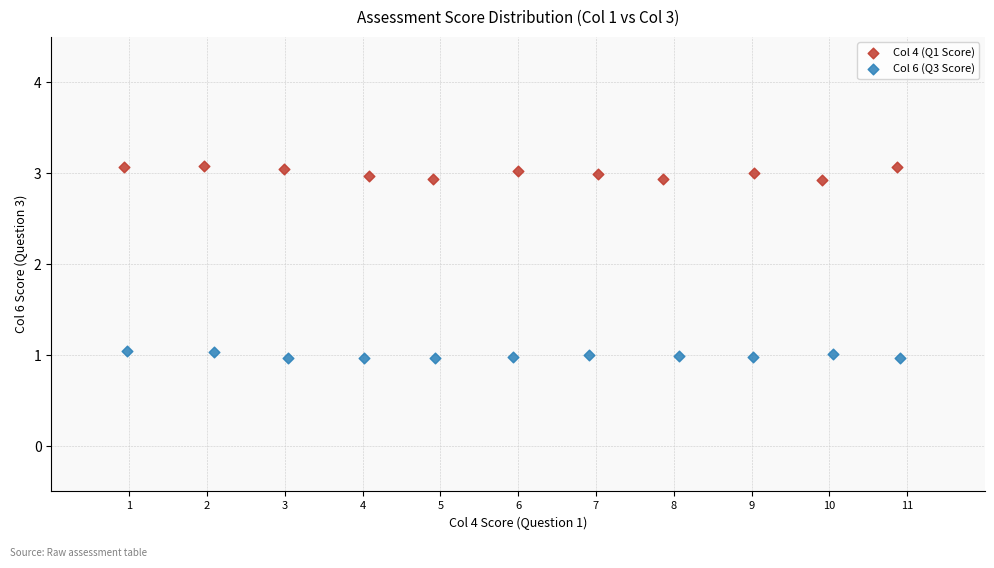

Which series has the largest Y range (max minus min)?

Col 4 (Q1 Score)